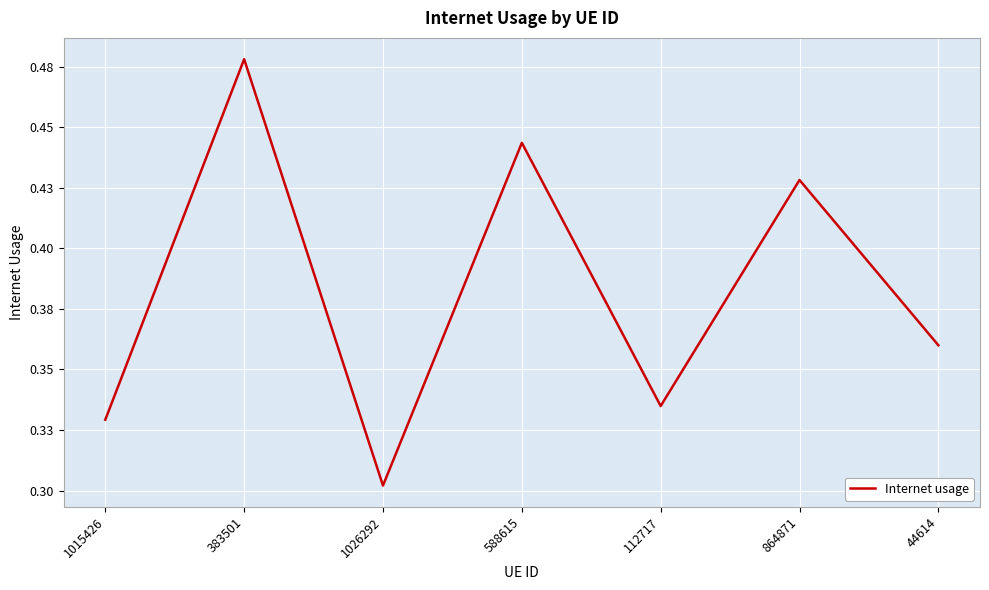

Where is the first local minimum?

1026292